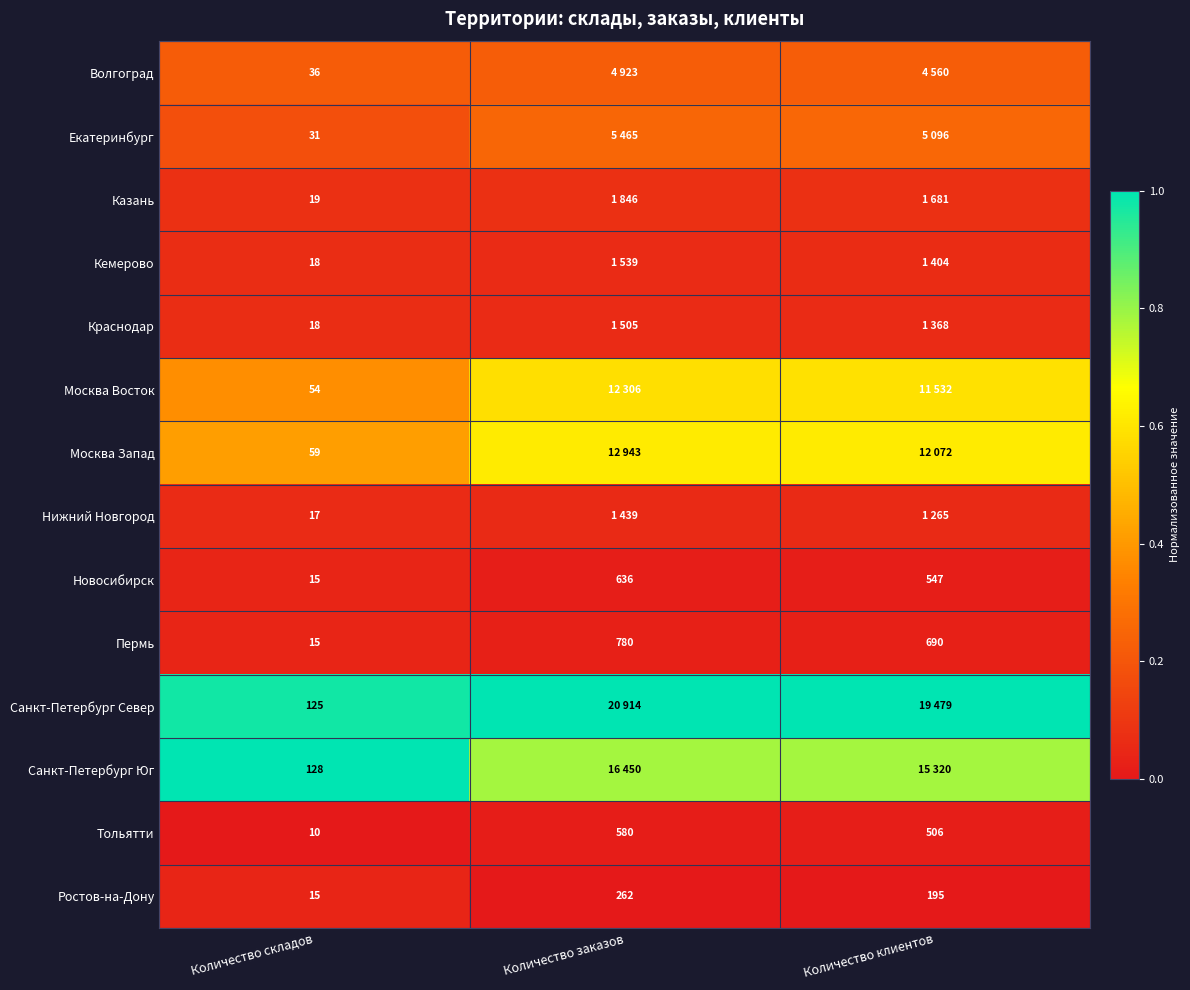

At which label is Тольятти closest to 295?

Количество клиентов